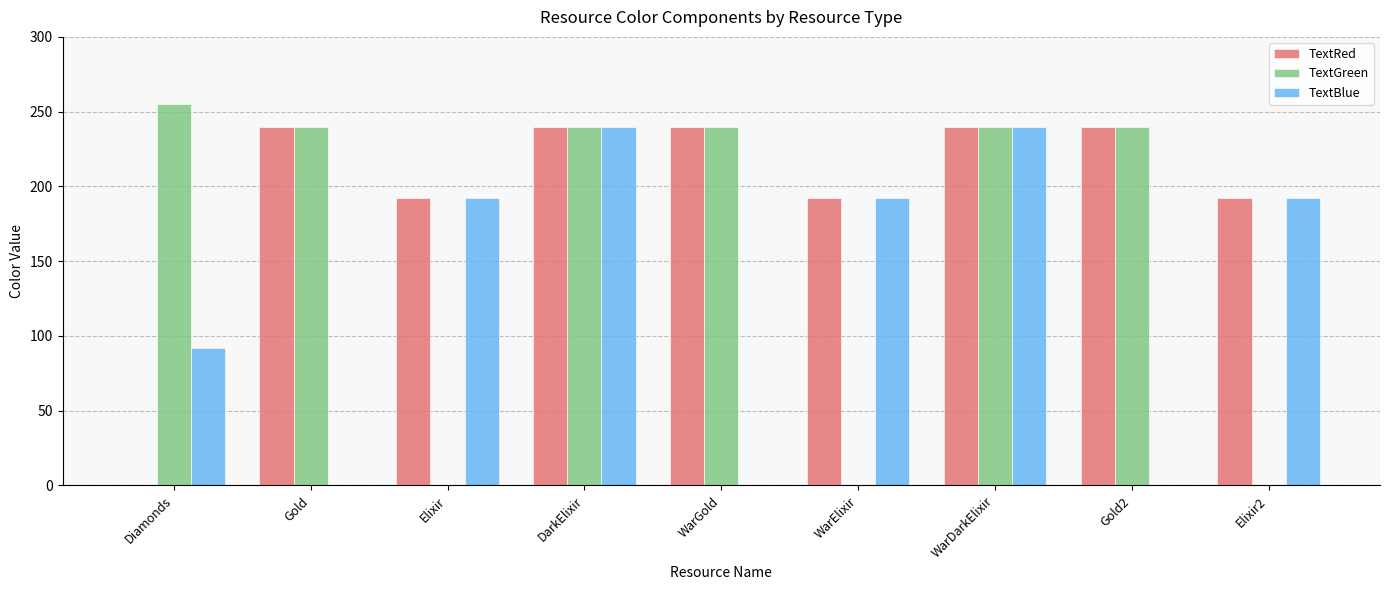

Is it true that TextGreen equals 240 at WarGold?

True